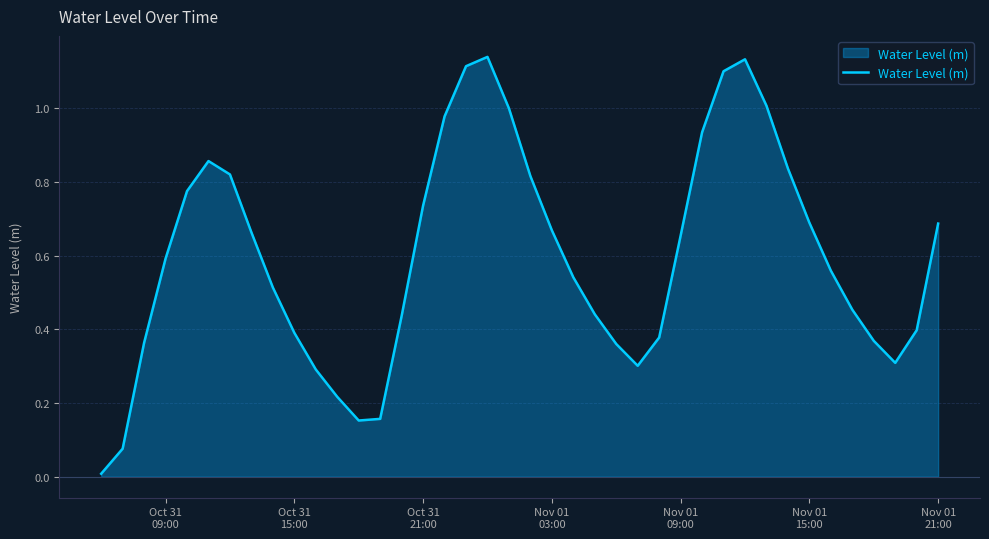

Reading left to right, what are all the values shown in this chart?

0.0	0.1	0.4	0.6	0.8	0.9	0.8	0.7	0.5	0.4	0.3	0.2	0.2	0.2	0.4	0.7	1.0	1.1	1.1	1.0	0.8	0.7	0.5	0.4	0.4	0.3	0.4	0.7	0.9	1.1	1.1	1.0	0.8	0.7	0.6	0.5	0.4	0.3	0.4	0.7